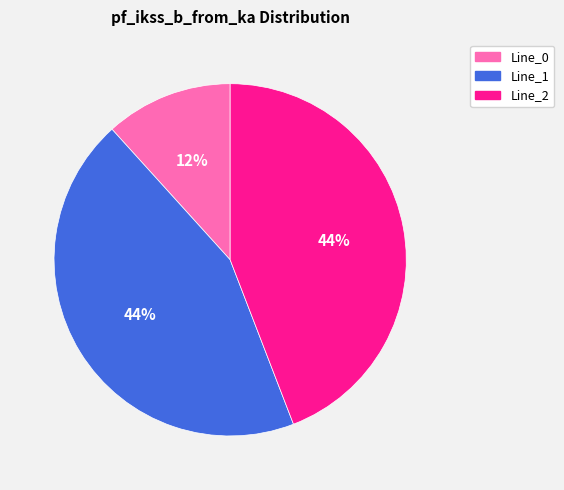

Is there a majority slice in this chart?

No